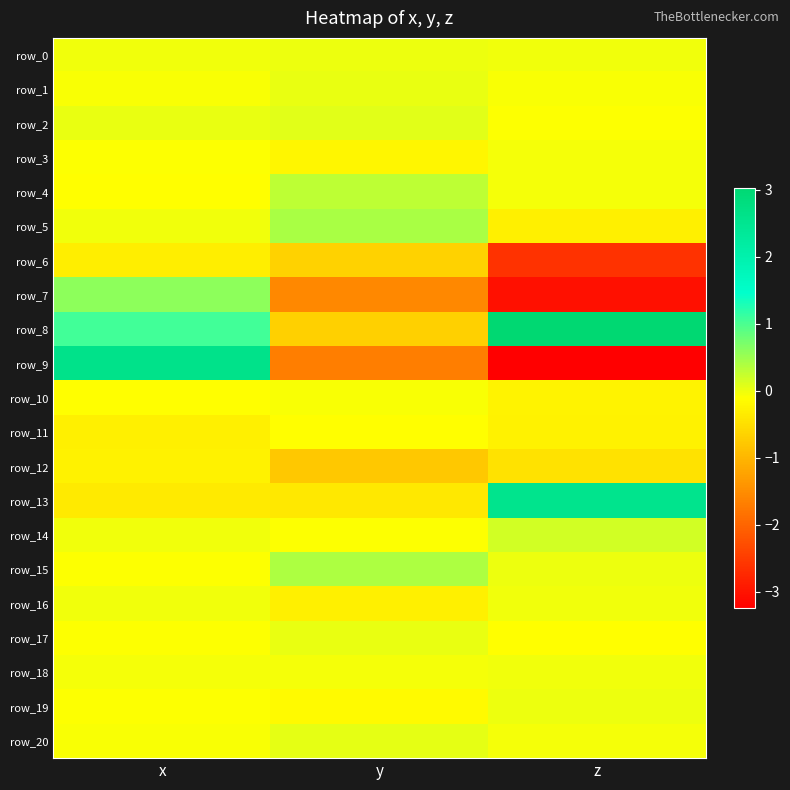

How many row_4 values are between 0 and 1?

1